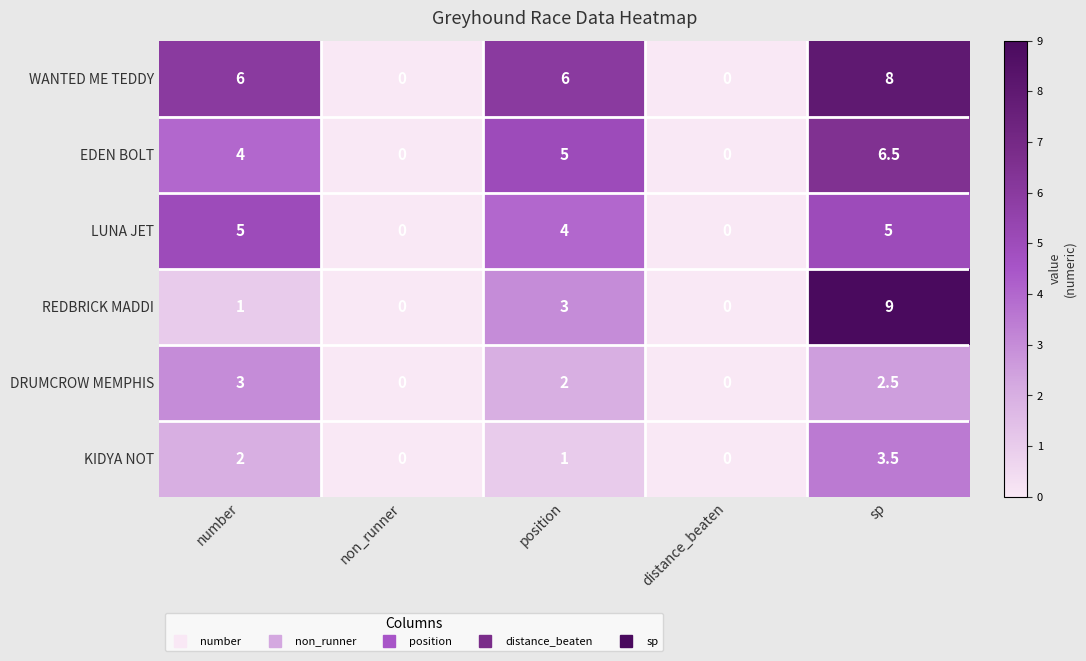

Which series has the largest range (max minus min)?

REDBRICK MADDI